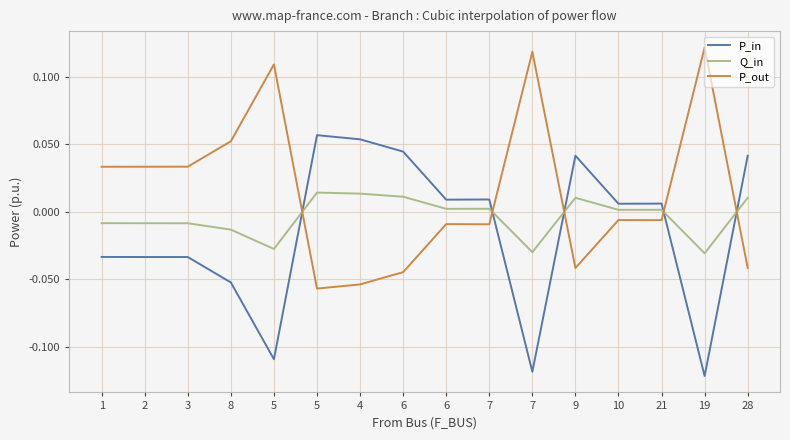

Is the value of P_out at 1 greater than the value of Q_in at 28?

Yes